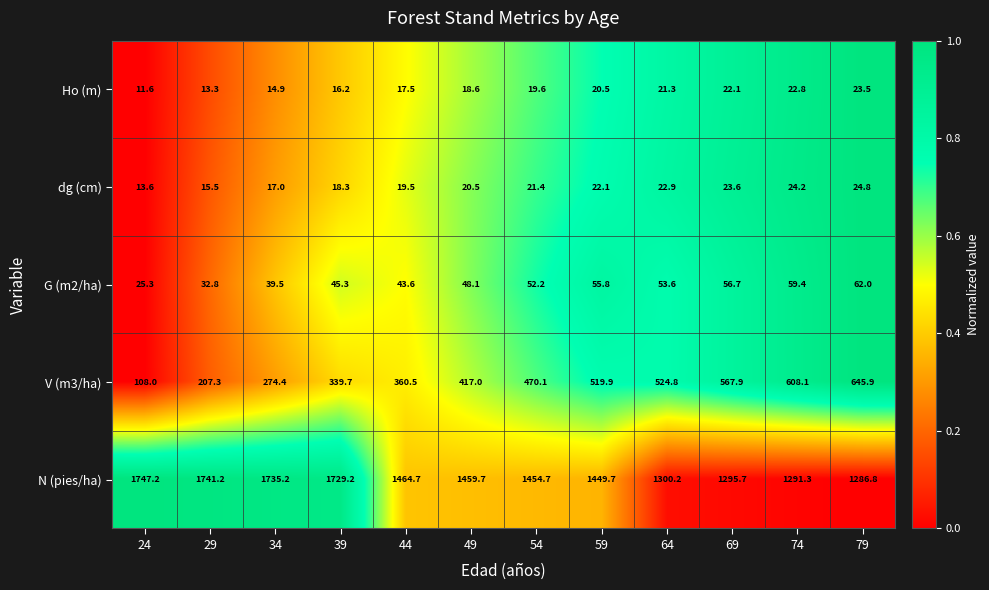

The value of dg (cm) at 79 is 37.9. True or false?

False